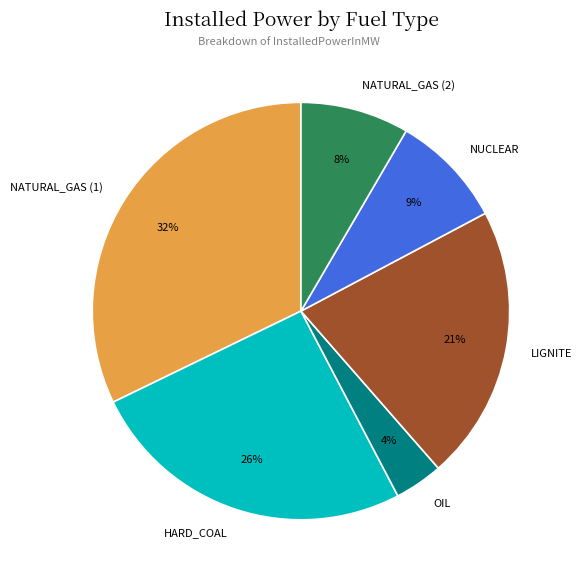

Does HARD_COAL represent more than half of the total?

No